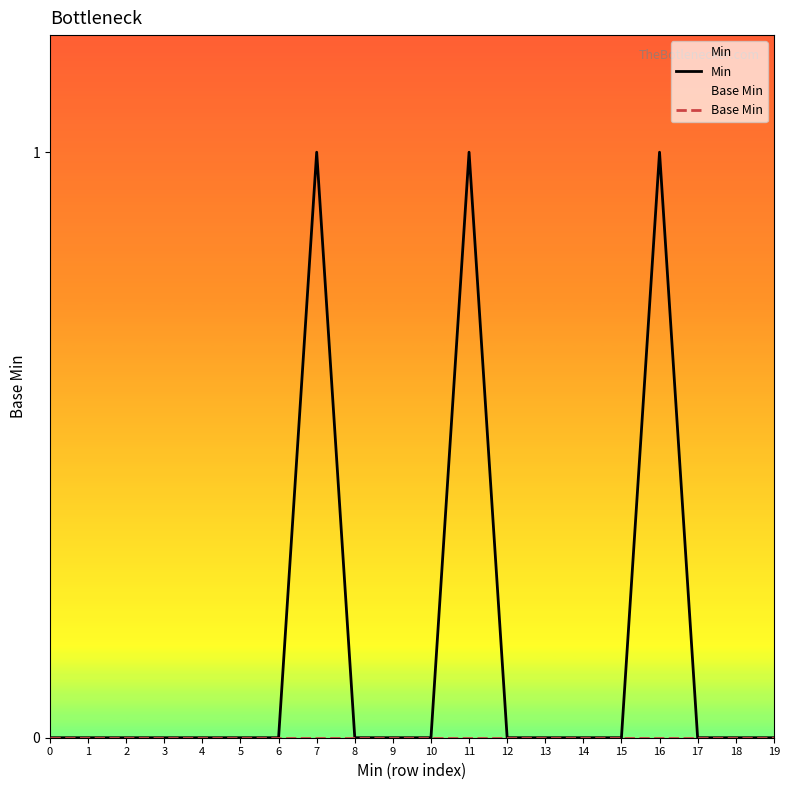

What is the highest value of the Min series?

1